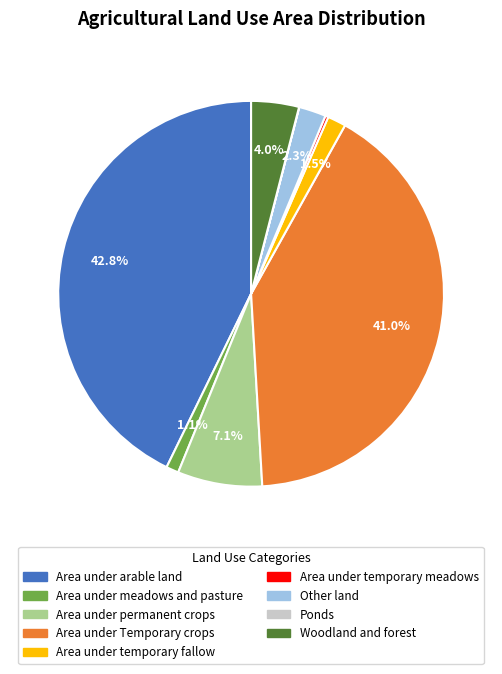

Combined, do Area under meadows and pasture and Area under permanent crops account for over 50%?

No